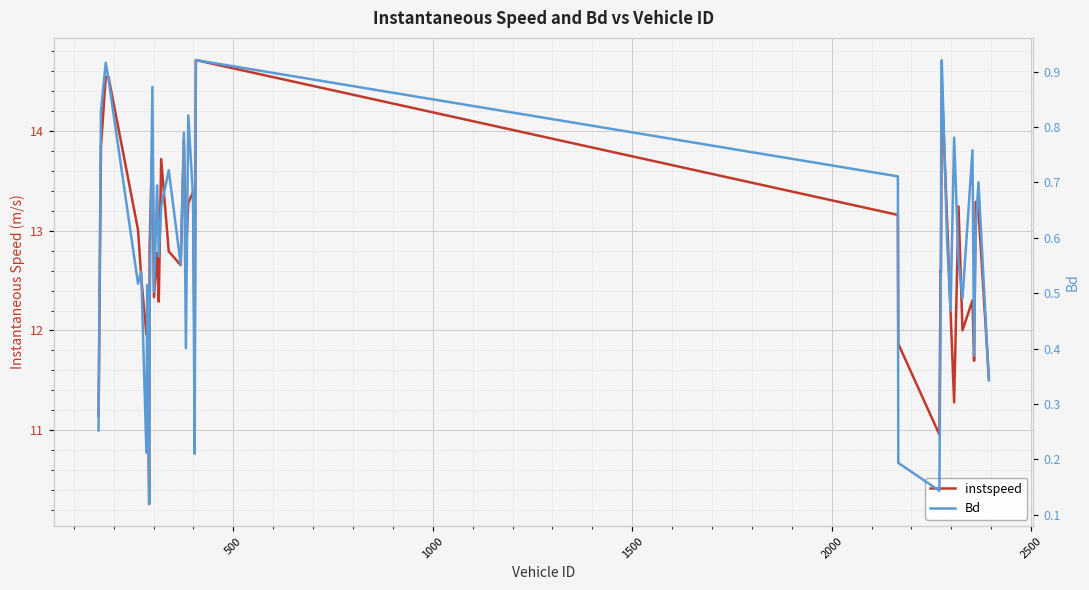

List the series in order of their peak value, lowest first.

Bd, instspeed